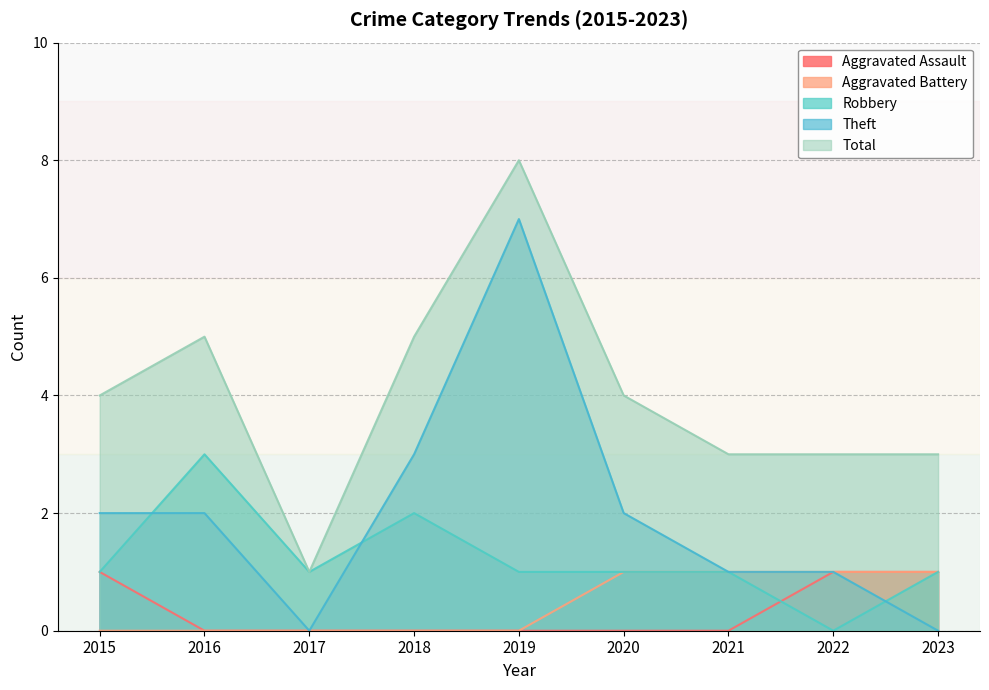

Reading left to right, list all the values displayed in this chart.

Aggravated Assault: 2015=1	2016=0	2017=0	2018=0	2019=0	2020=0	2021=0	2022=1	2023=1
Aggravated Battery: 2015=0	2016=0	2017=0	2018=0	2019=0	2020=1	2021=1	2022=1	2023=1
Robbery: 2015=1	2016=3	2017=1	2018=2	2019=1	2020=1	2021=1	2022=0	2023=1
Theft: 2015=2	2016=2	2017=0	2018=3	2019=7	2020=2	2021=1	2022=1	2023=0
Total: 2015=4	2016=5	2017=1	2018=5	2019=8	2020=4	2021=3	2022=3	2023=3